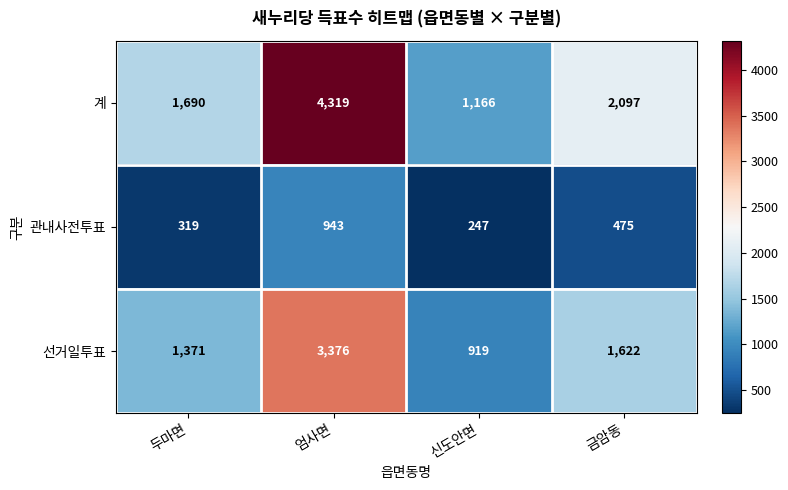

How many data points does each series have?

4